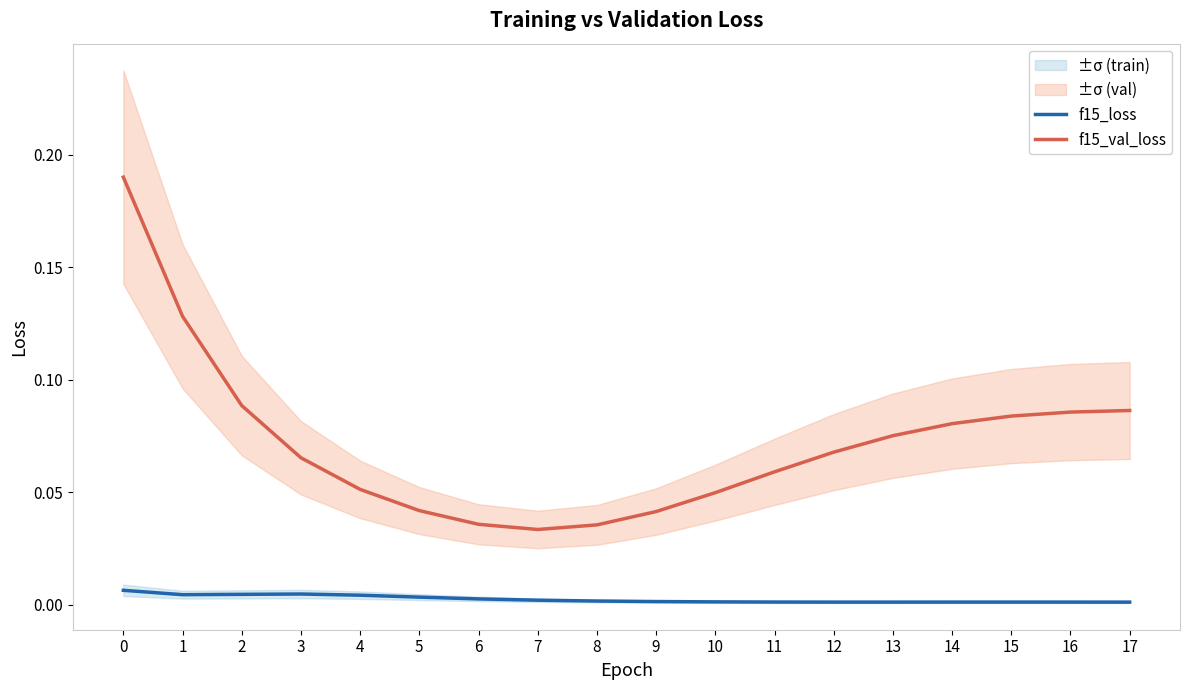

True or false: f15_val_loss and f15_loss intersect in this chart.

False